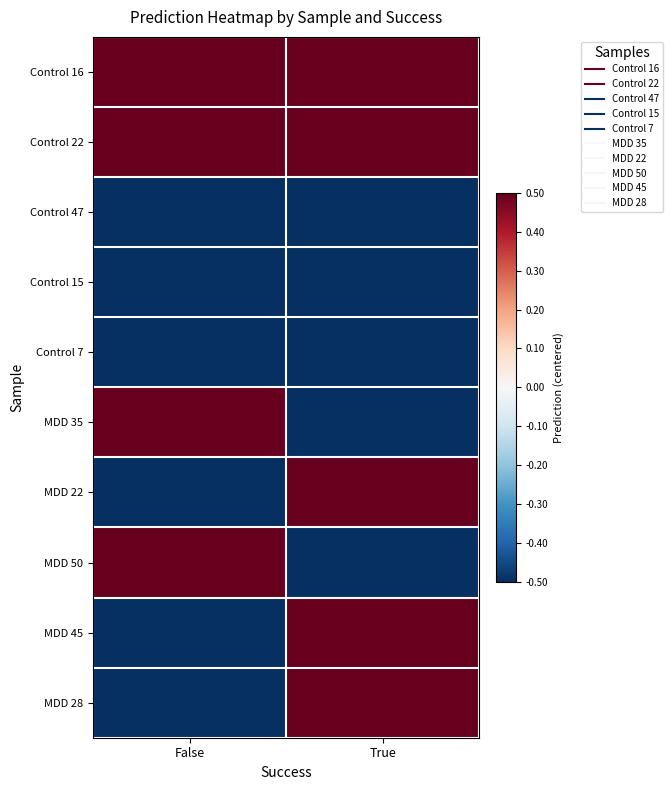

How many distinct data groups are displayed?

10